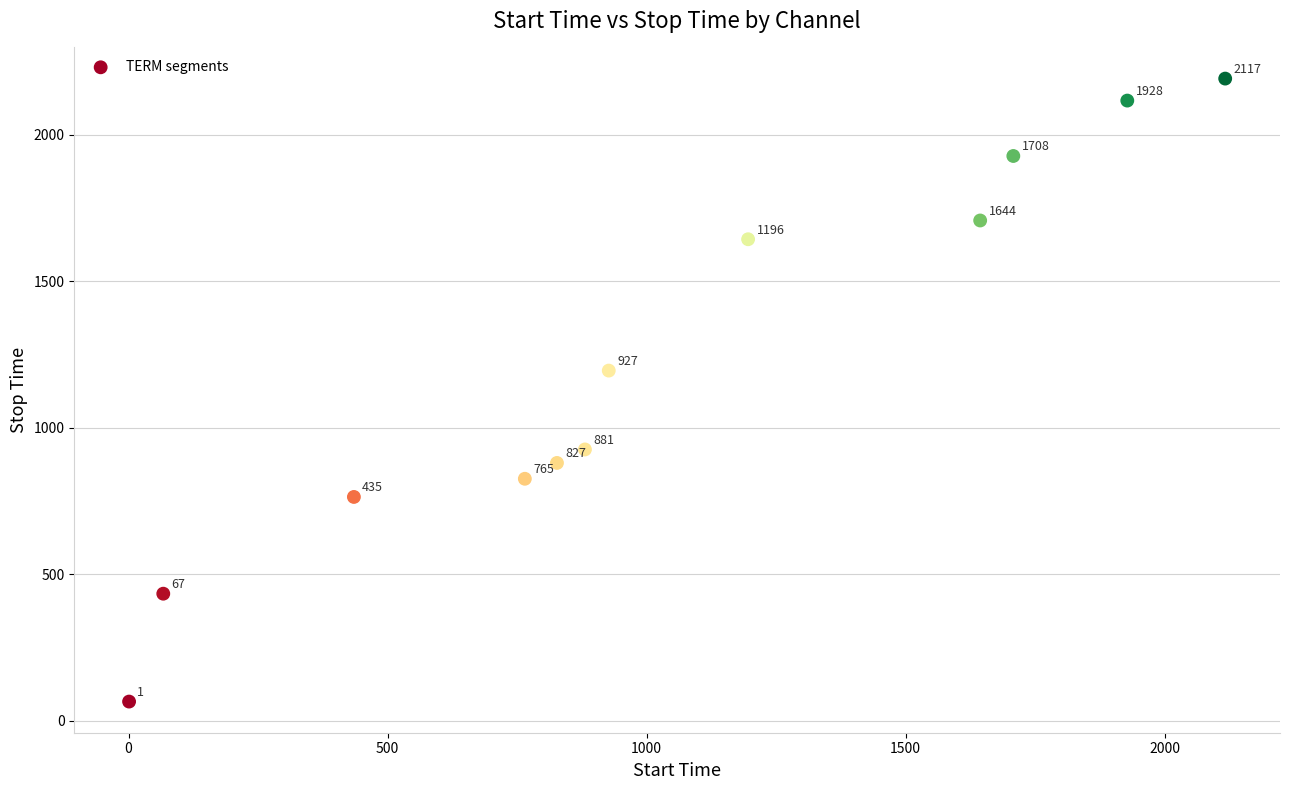

What Y value in the scatter plot is closest to 1128?

1195